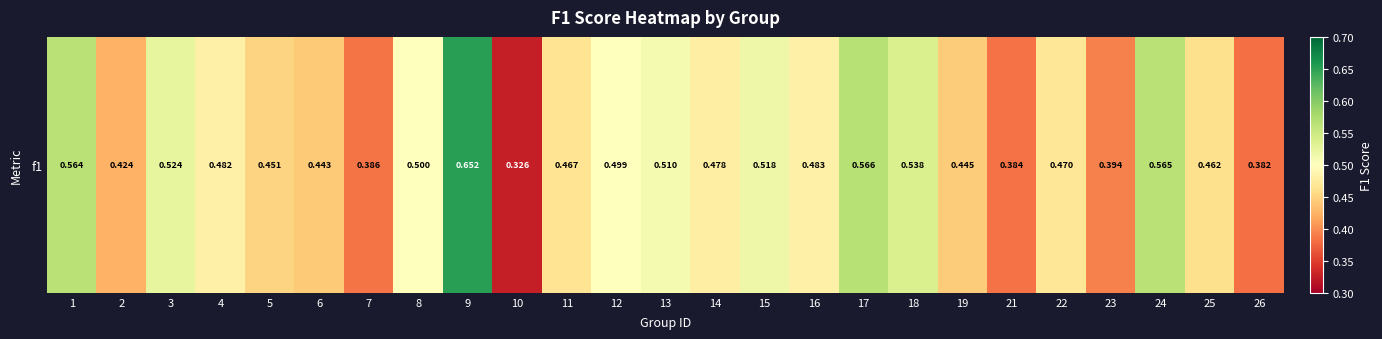

The value at 24 is 0.6. True or false?

True